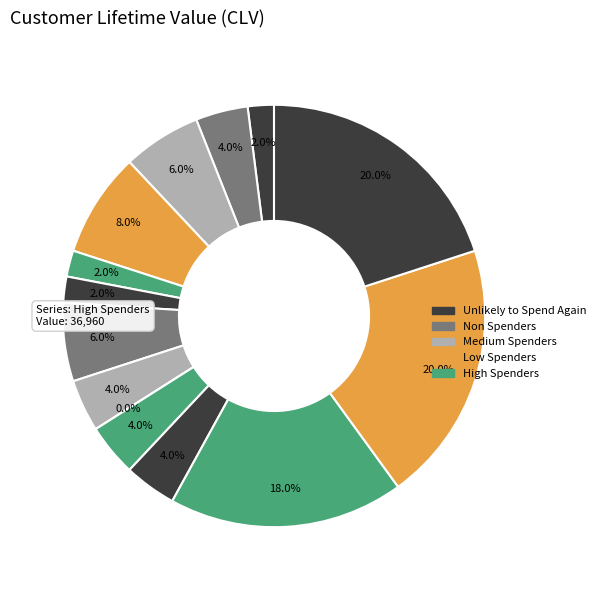

Is there any slice that represents more than half of the pie?

No